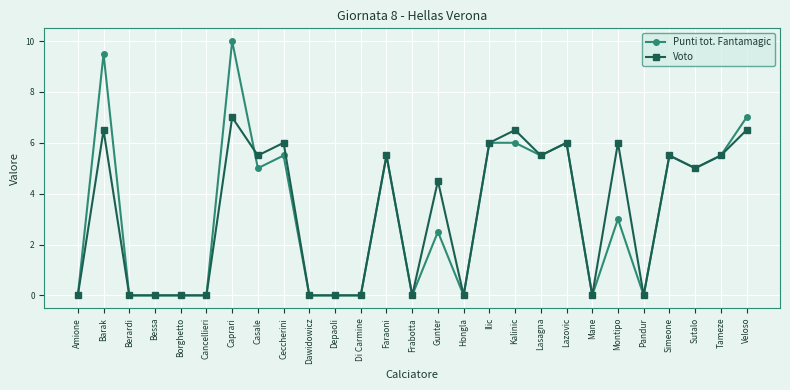

Reading left to right, extract all data points from this chart.

Punti tot. Fantamagic: Amione=0.0	Barak=9.5	Berardi=0.0	Bessa=0.0	Borghetto=0.0	Cancellieri=0.0	Caprari=10.0	Casale=5.0	Ceccherini=5.5	Dawidowicz=0.0	Depaoli=0.0	Di Carmine=0.0	Faraoni=5.5	Frabotta=0.0	Gunter=2.5	Hongla=0.0	Ilic=6.0	Kalinic=6.0	Lasagna=5.5	Lazovic=6.0	Mane=0.0	Montipo=3.0	Pandur=0.0	Simeone=5.5	Sutalo=5.0	Tameze=5.5	Veloso=7.0
Voto: Amione=0.0	Barak=6.5	Berardi=0.0	Bessa=0.0	Borghetto=0.0	Cancellieri=0.0	Caprari=7.0	Casale=5.5	Ceccherini=6.0	Dawidowicz=0.0	Depaoli=0.0	Di Carmine=0.0	Faraoni=5.5	Frabotta=0.0	Gunter=4.5	Hongla=0.0	Ilic=6.0	Kalinic=6.5	Lasagna=5.5	Lazovic=6.0	Mane=0.0	Montipo=6.0	Pandur=0.0	Simeone=5.5	Sutalo=5.0	Tameze=5.5	Veloso=6.5